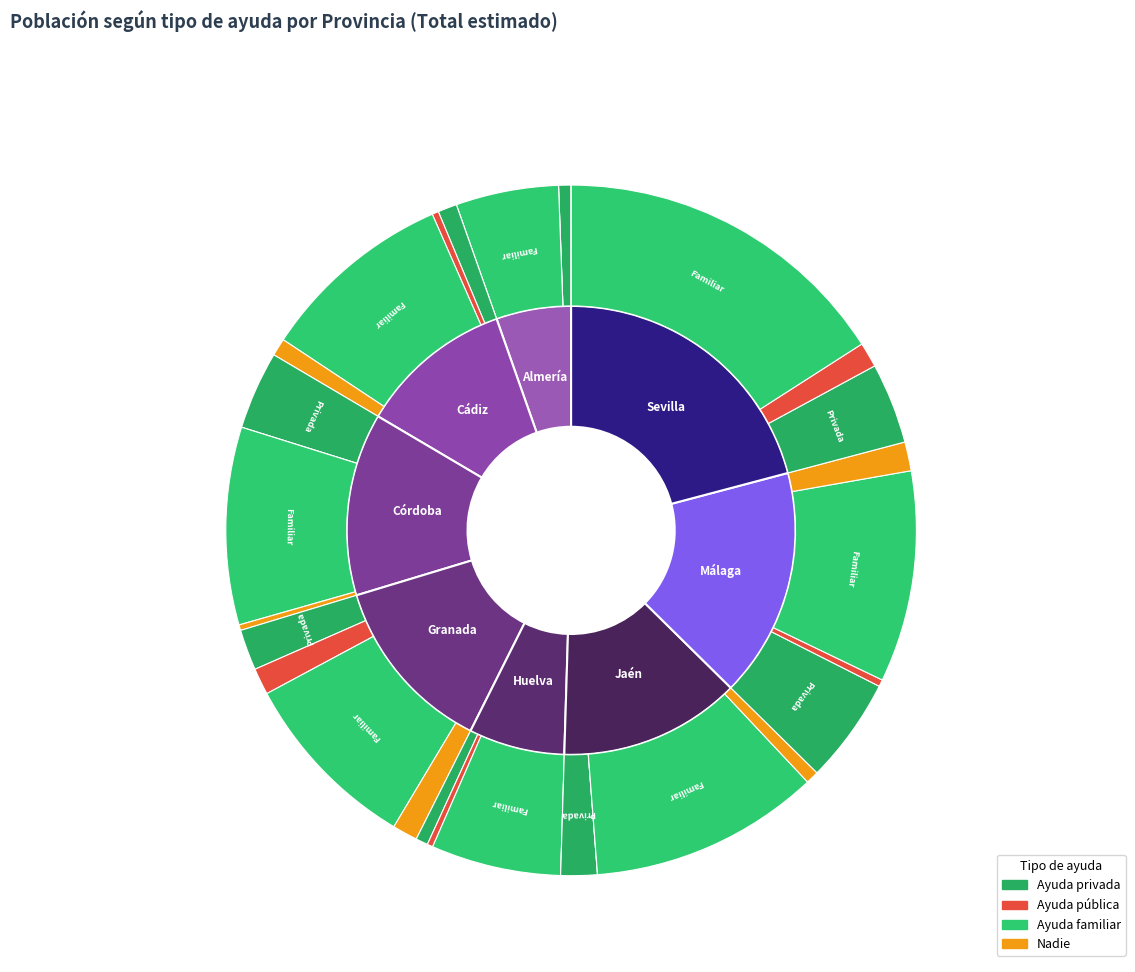

Which category has the biggest portion of the pie?

Sevilla